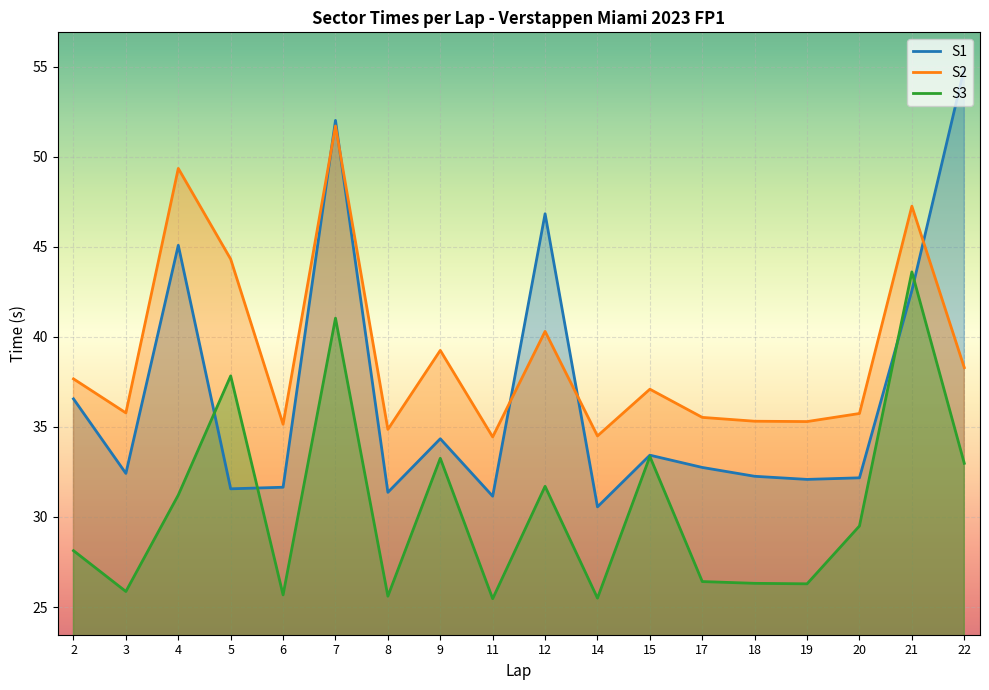

How many interior local valleys does the S3 series have?

6